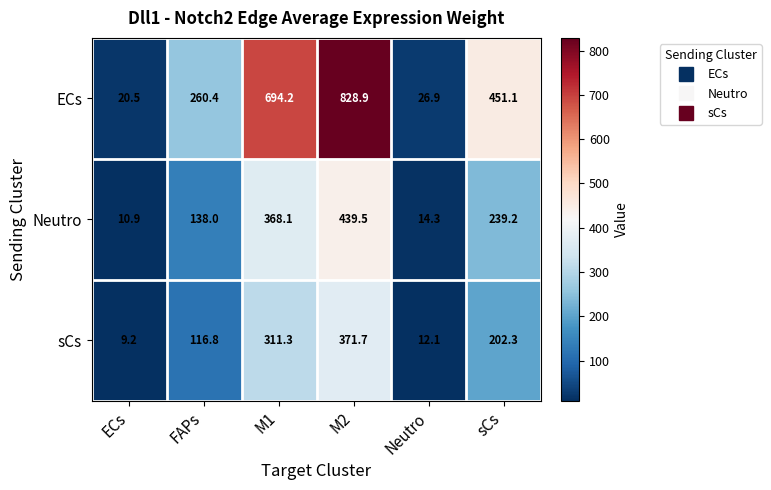

Which series changed the most between M1 and M2?

ECs